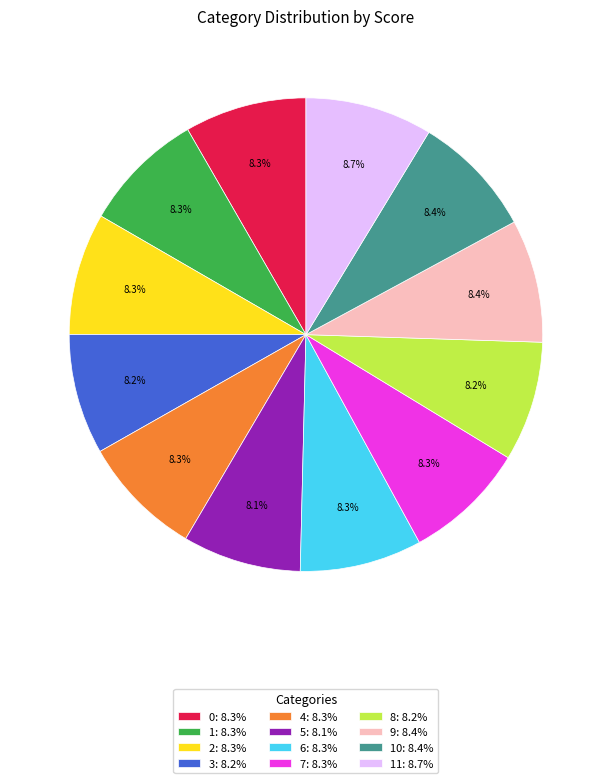

Is there a majority slice in this chart?

No